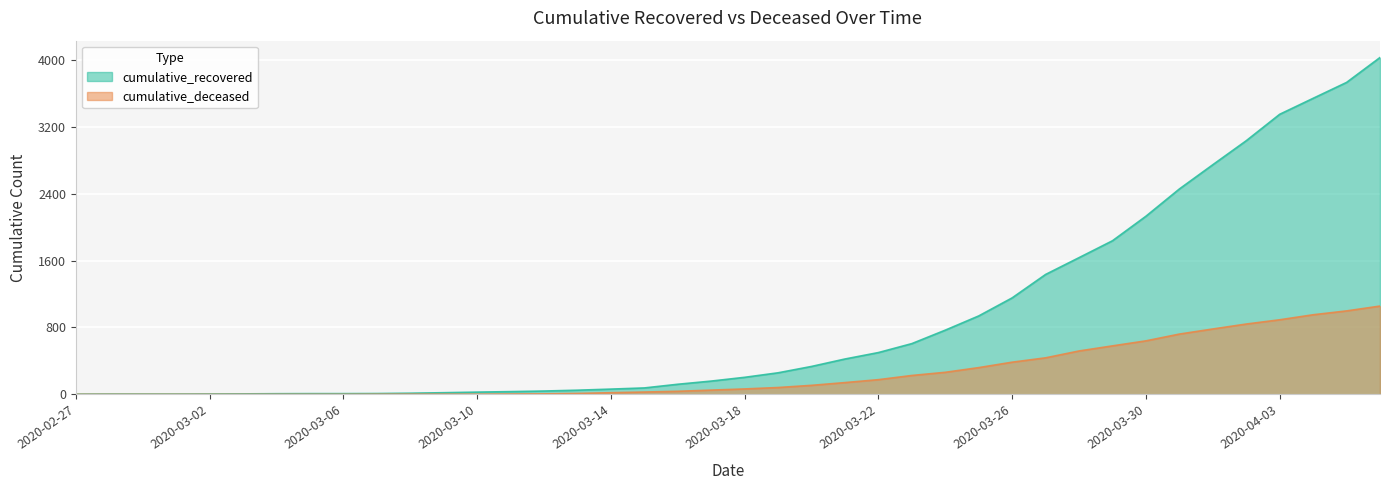

Which label corresponds to the smallest value in the chart?

2020-02-27